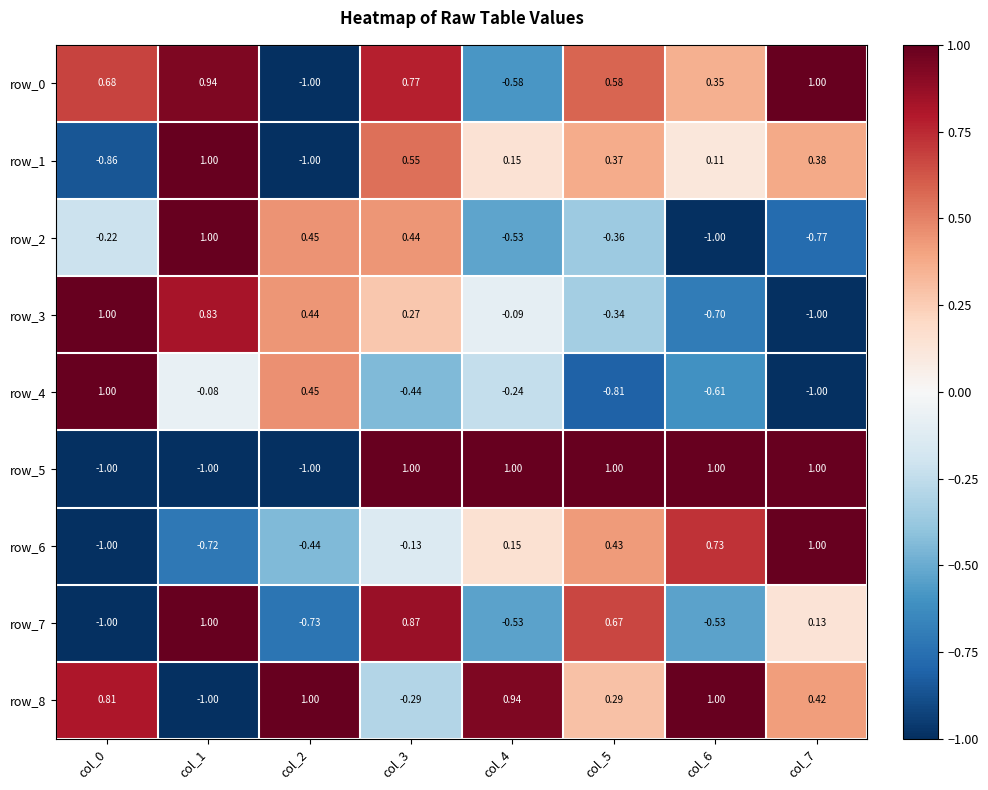

What is the sum of the row_8 values at col_6 and col_2?

2.0